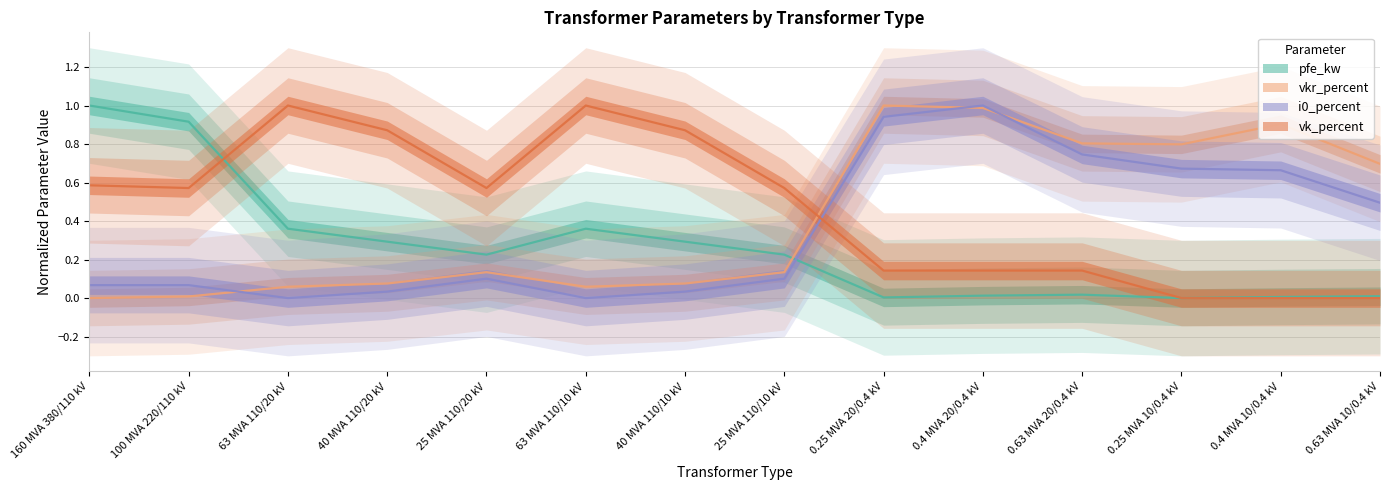

How many interior local peaks does the i0_percent series have?

2